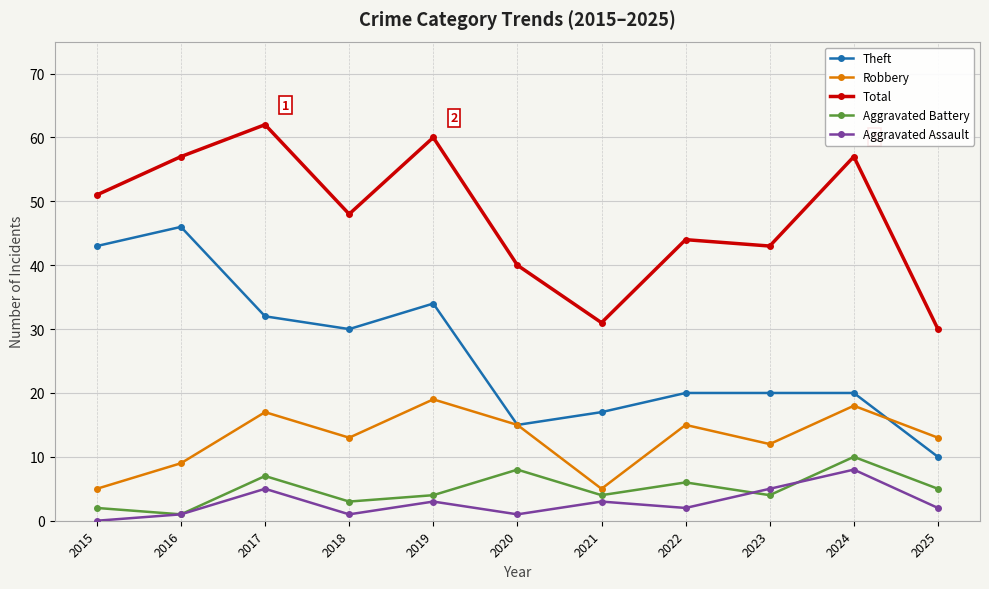

At how many categories does at least one series exceed 24?

11